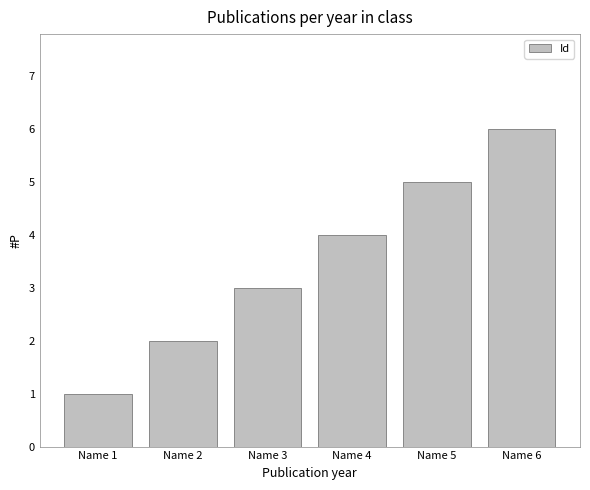

List the labels in order of value, smallest first.

Name 1, Name 2, Name 3, Name 4, Name 5, Name 6